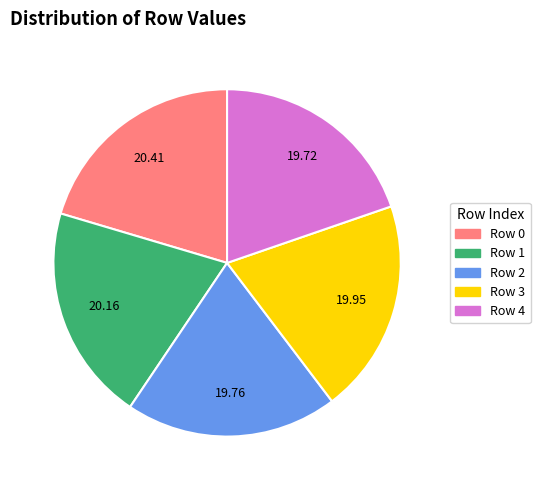

Does Row 0 represent more than half of the total?

No